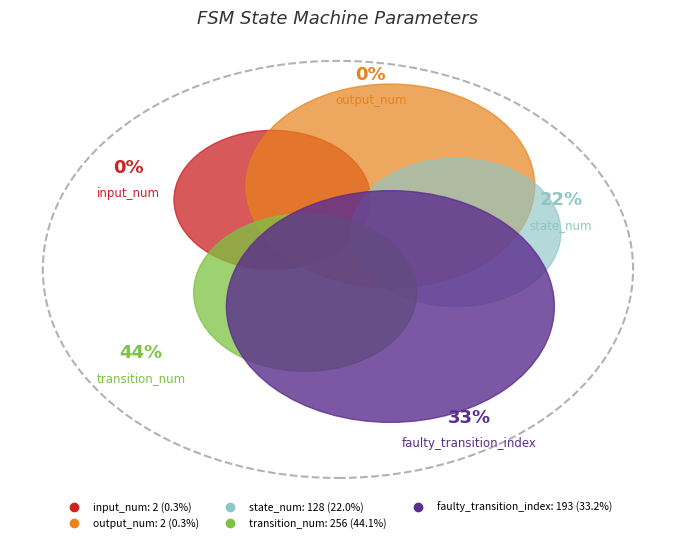

What percentage do faulty_transition_index and transition_num together represent?

77.3%